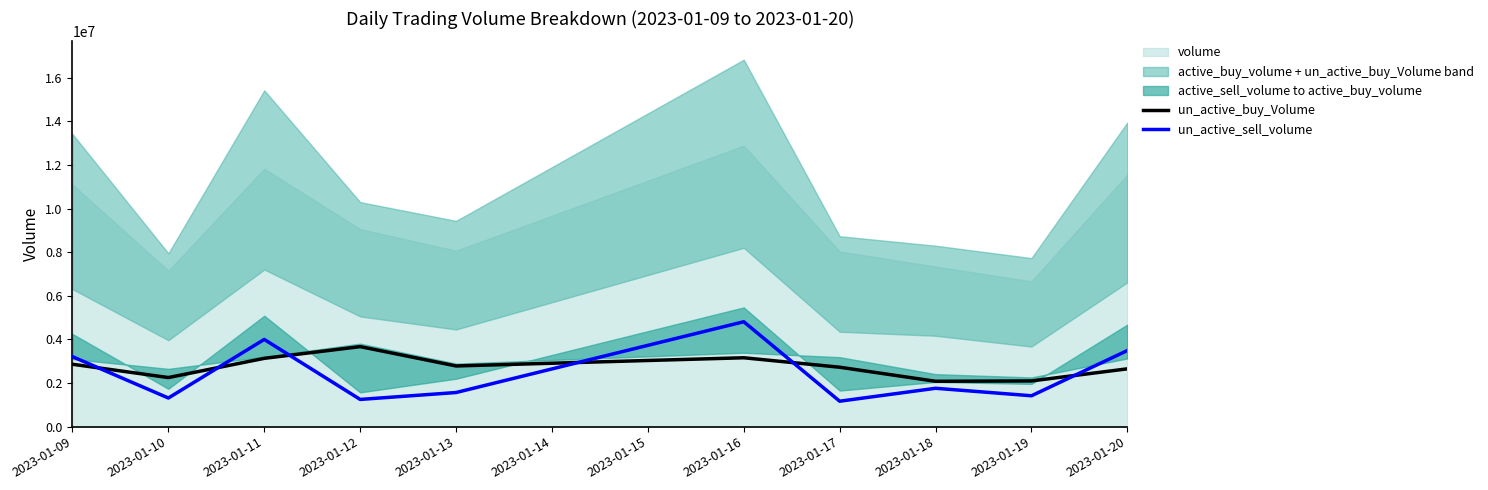

The value of un_active_sell_volume at 2023-01-13 is 1564500. True or false?

True